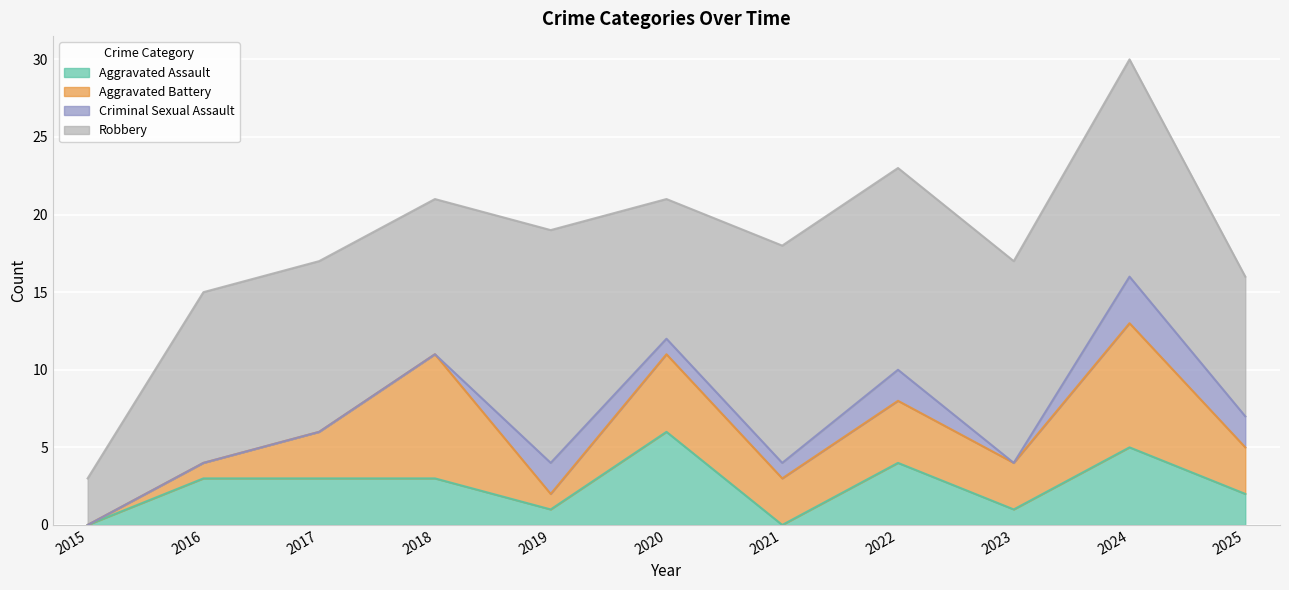

What is the total value across all series at 2021?

18